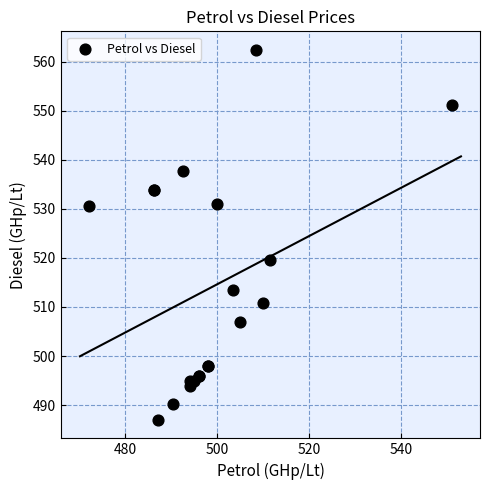

What Y value in the scatter plot is closest to 524?

519.5